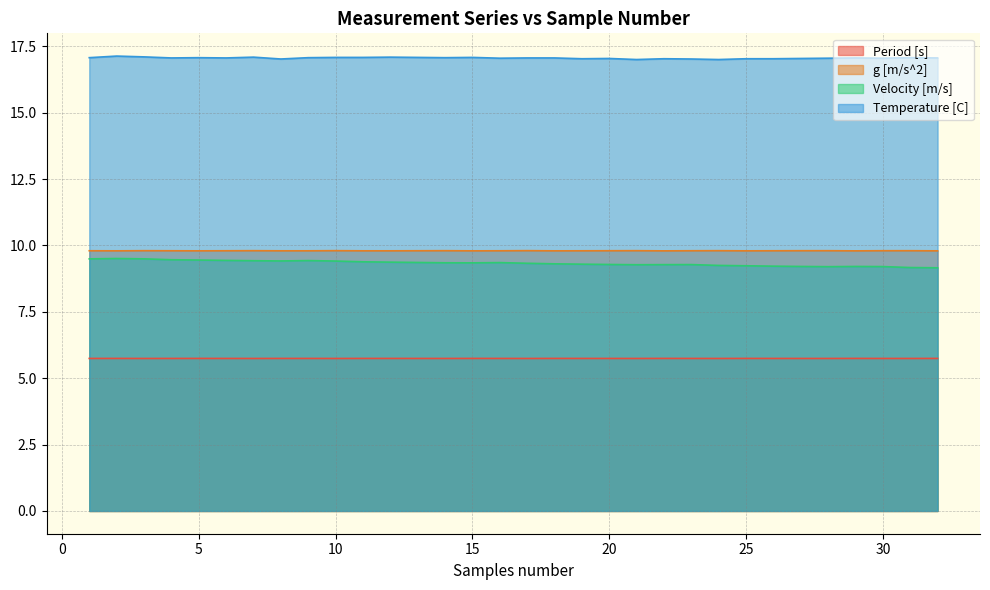

Which series has the largest range (max minus min)?

Velocity [m/s]